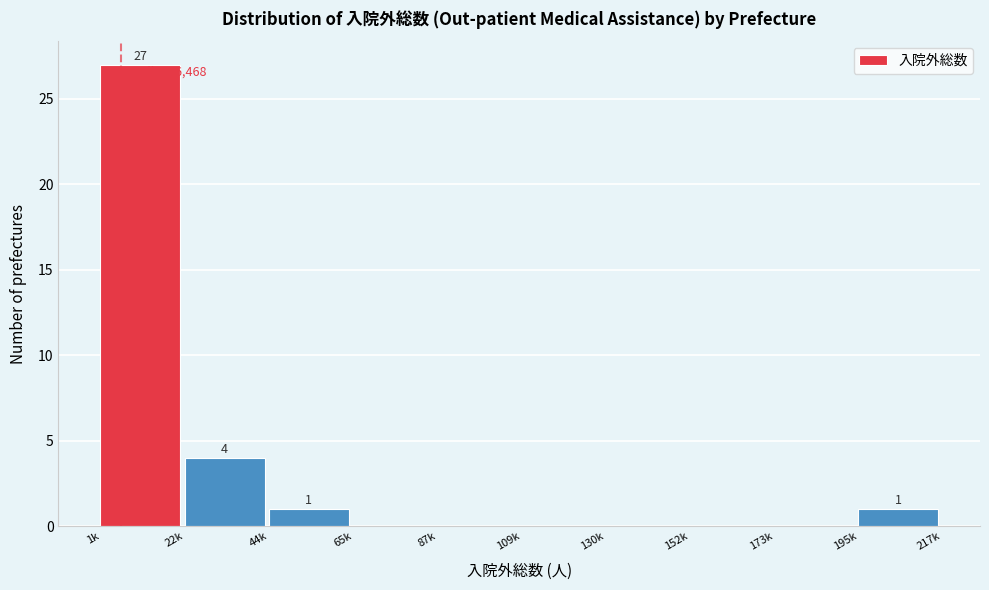

Reading left to right, extract all data points from this chart.

1k=27	22k=4	44k=1	65k=0	87k=0	109k=0	130k=0	152k=0	173k=0	195k=1